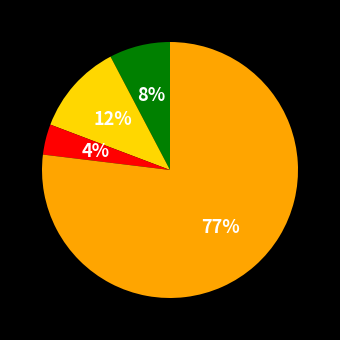

To the nearest percent, what is the average slice percentage?

25%